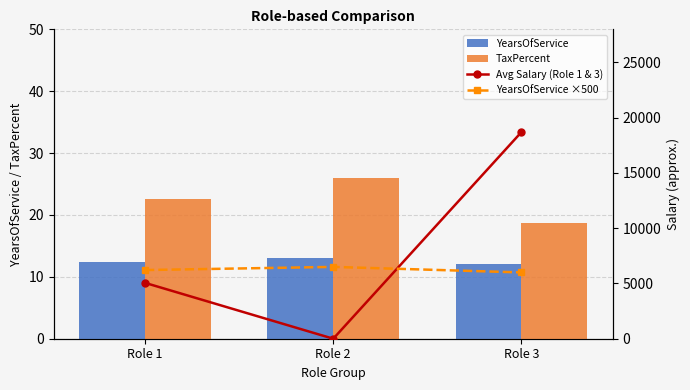

List the series in order of their peak value, highest first.

Avg Salary (Role 1 & 3), YearsOfService ×500, TaxPercent, YearsOfService